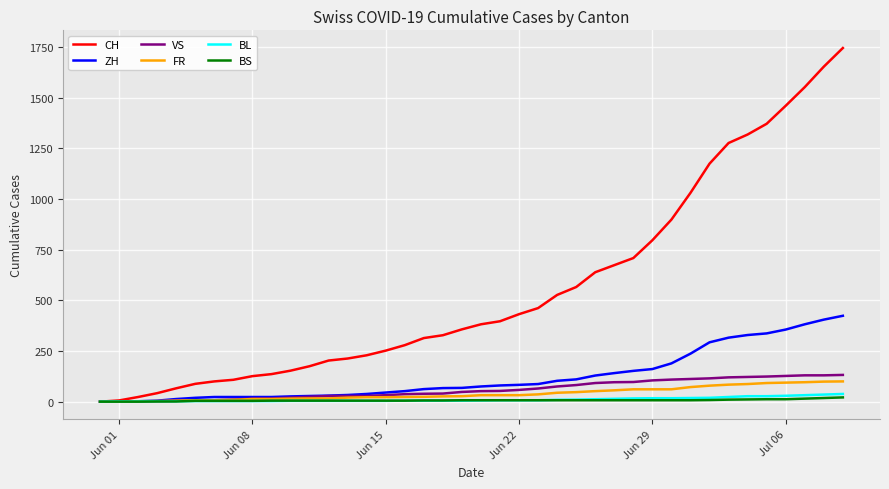

Which series has the largest total across all categories?

CH